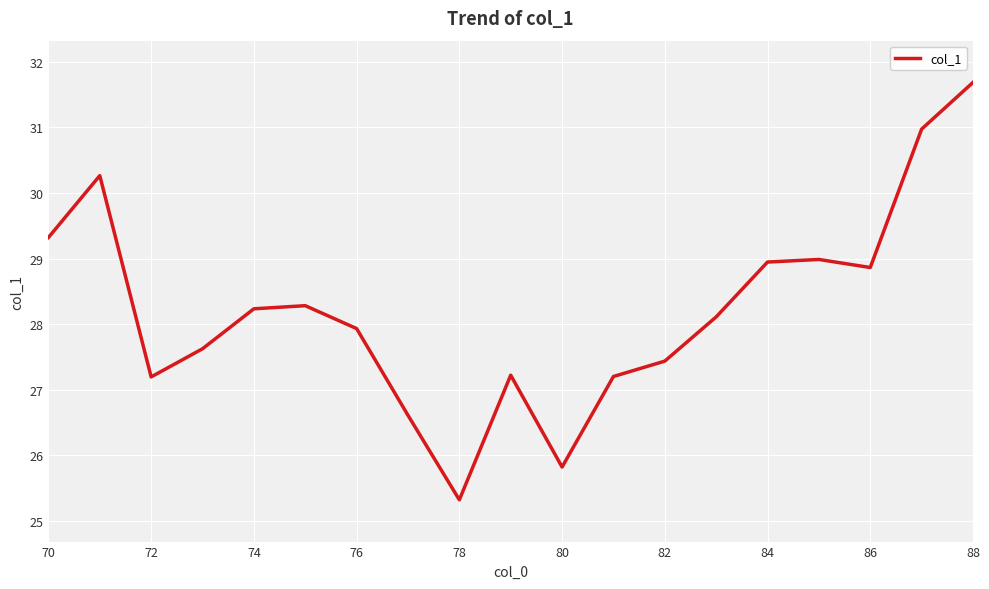

What is the difference between the maximum and minimum values?

6.4